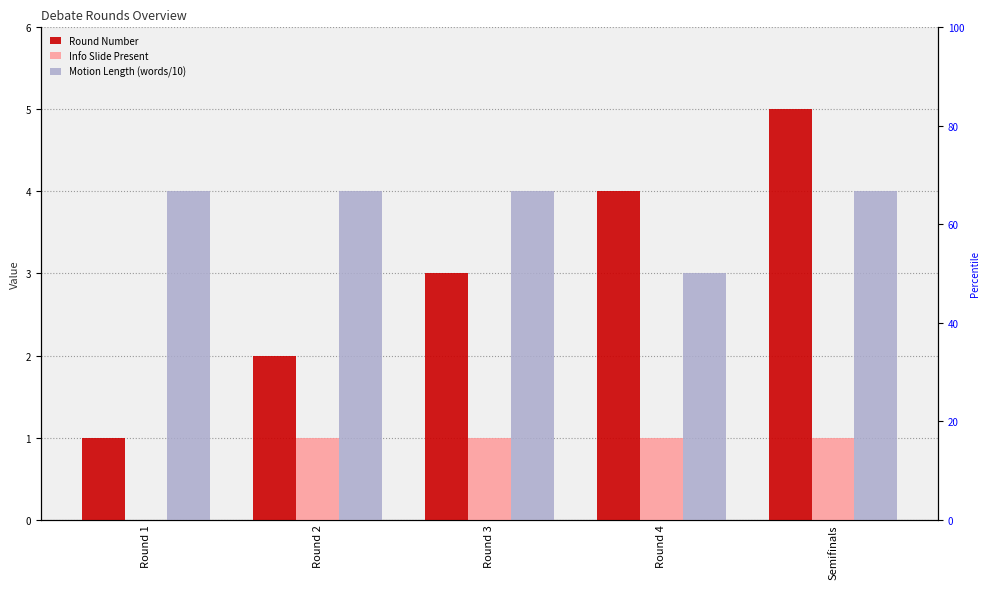

Which series has the largest total across all categories?

Motion Length (words/10)